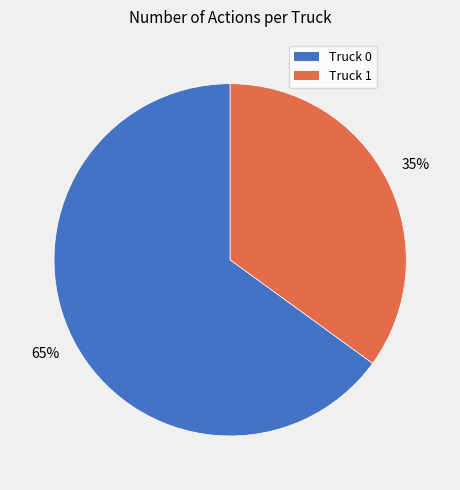

Is it true that Truck 1 is 35% of the pie?

True